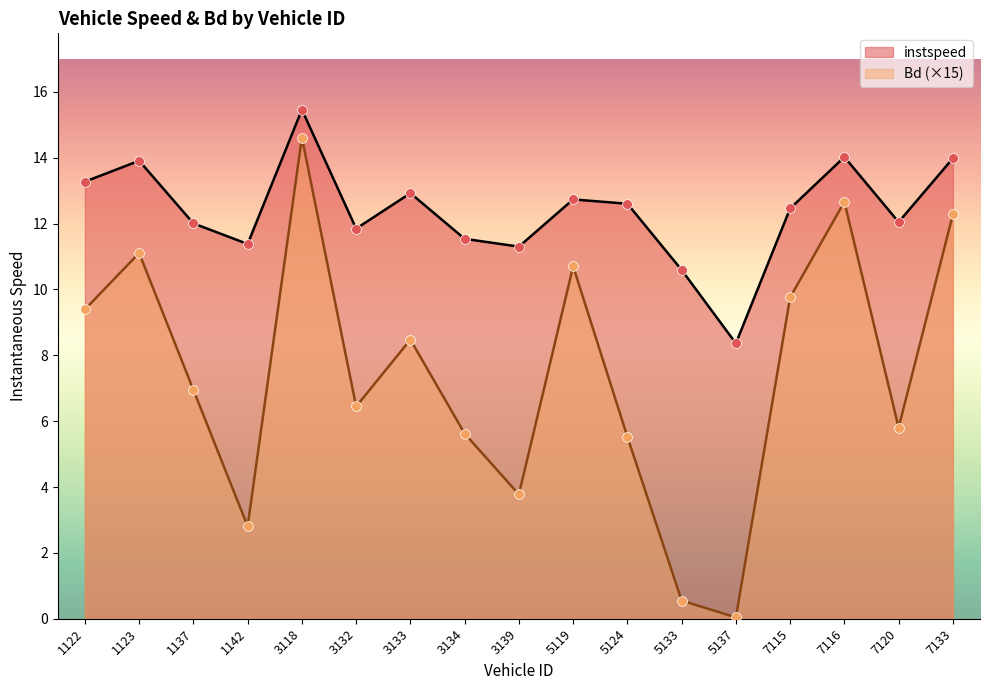

At which category is the sum across all series the highest?

3118